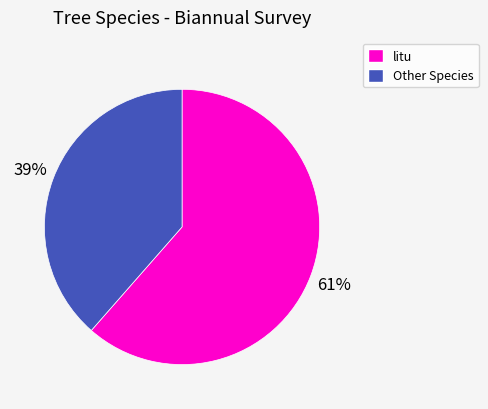

To the nearest percent, what is the average slice percentage?

50%